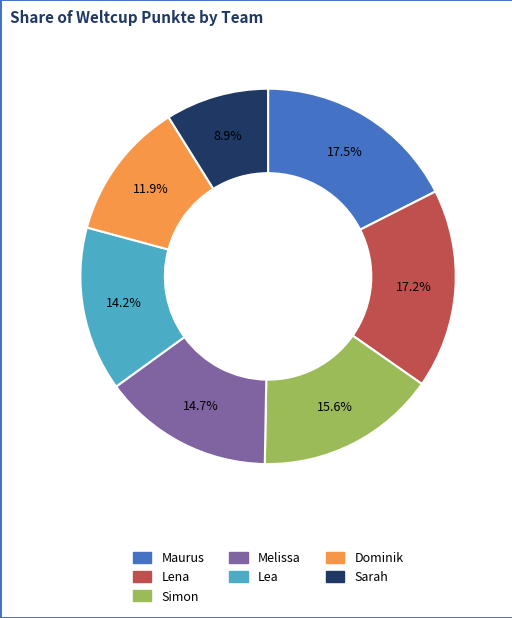

To the nearest percent, what is the difference between the largest and smallest slice percentages?

9%